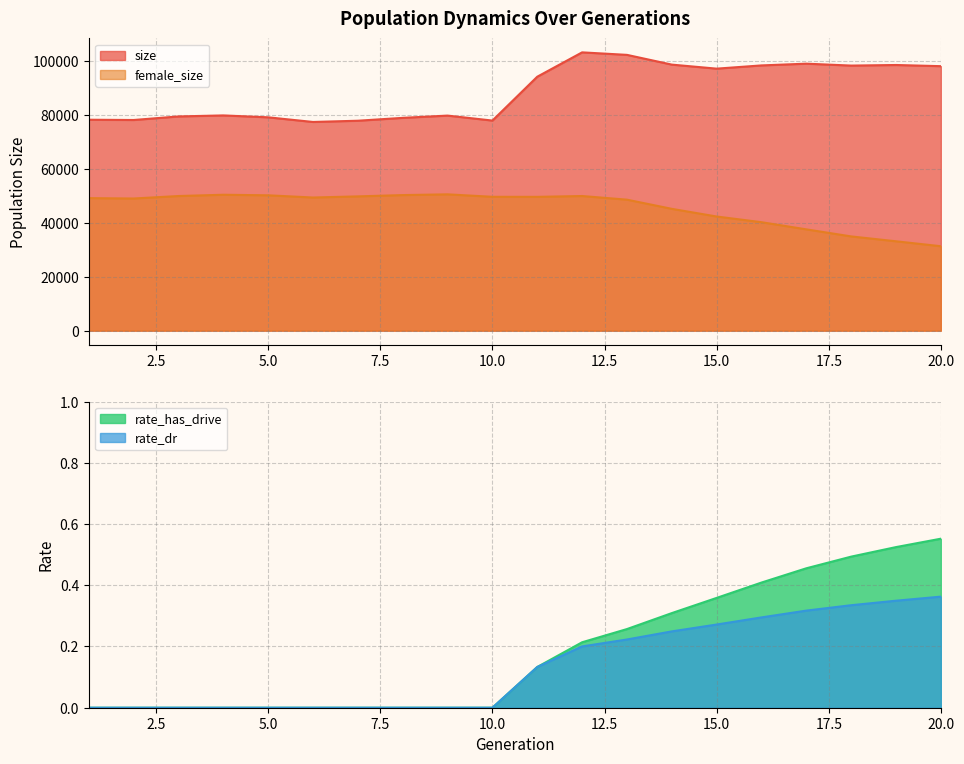

What are all the series names shown in the legend?

size, female_size, rate_dr, rate_has_drive